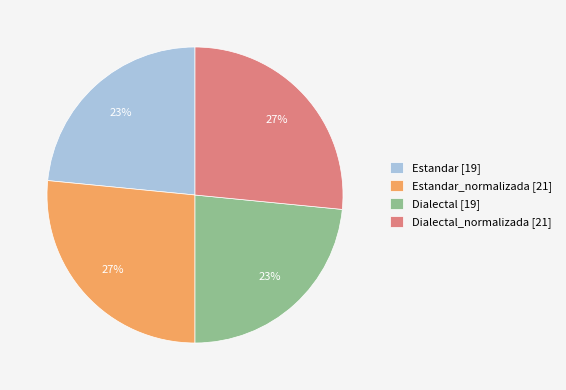

True or false: Dialectal [19] accounts for 23% of the total.

True